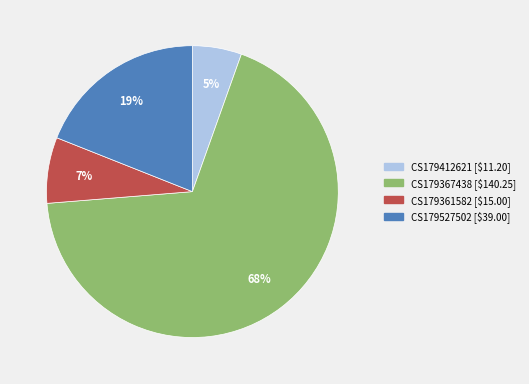

Rank the categories by value from highest to lowest.

CS179367438, CS179527502, CS179361582, CS179412621